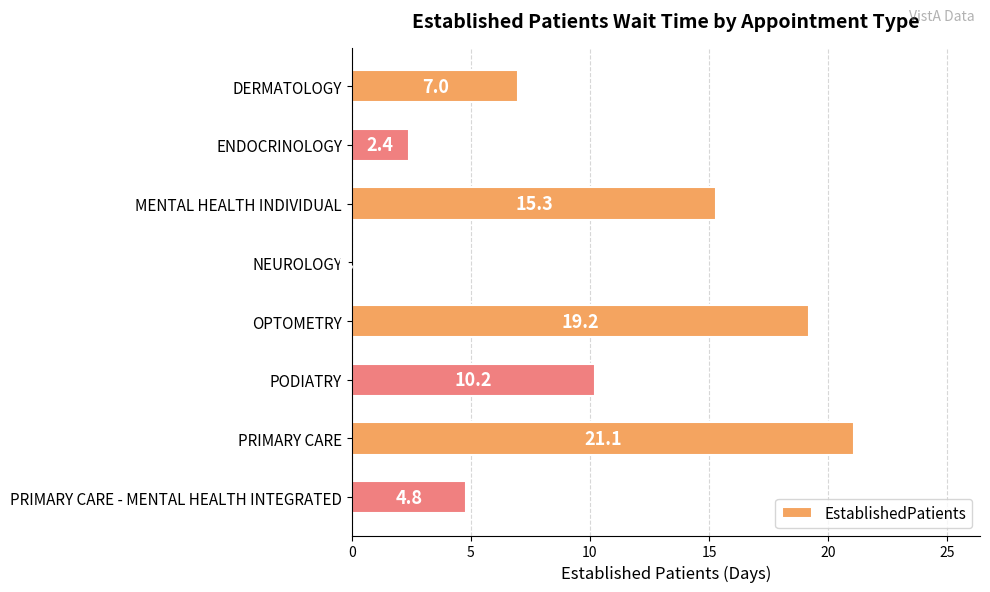

At which category does the chart reach its peak across all series?

PRIMARY CARE